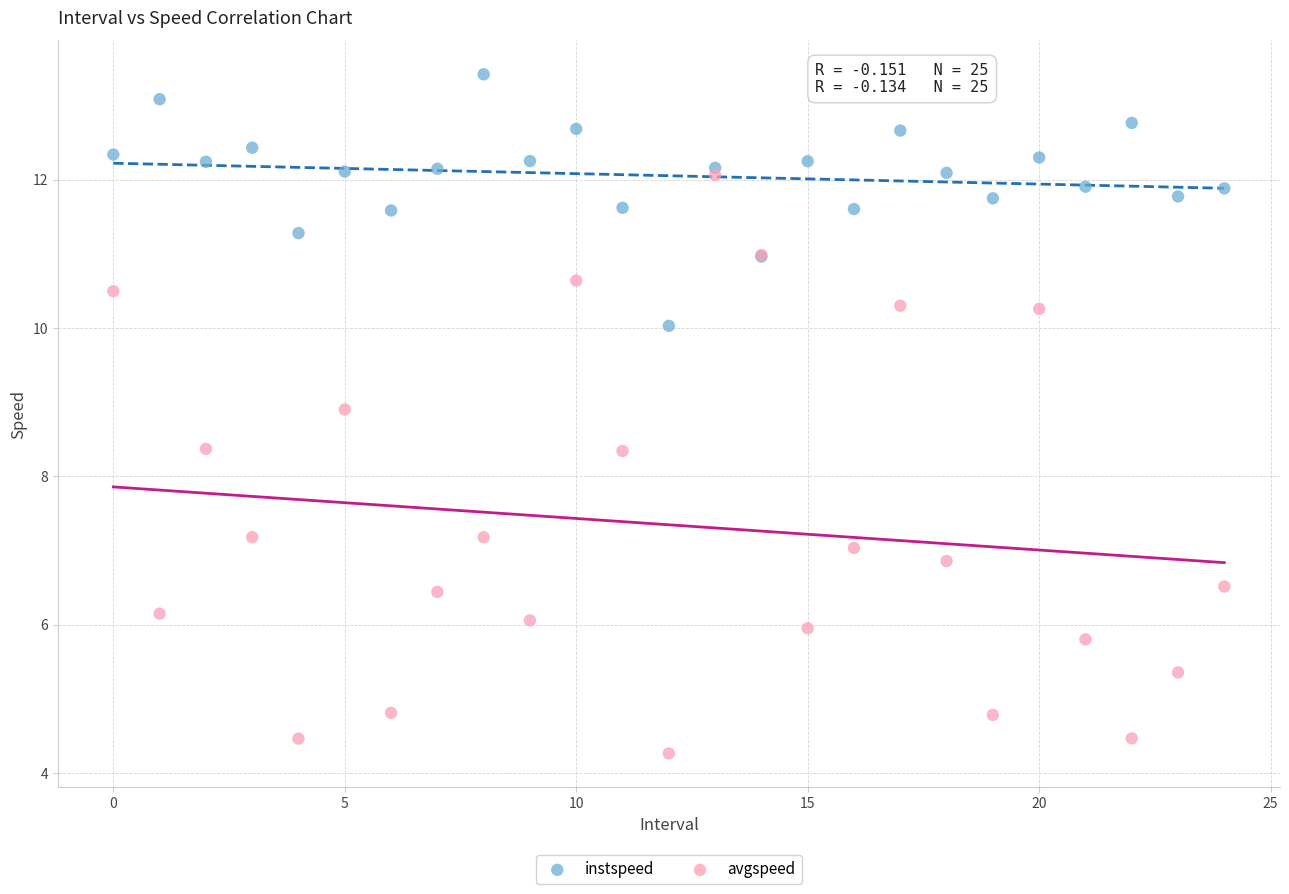

Which series has the widest spread of Y values?

avgspeed